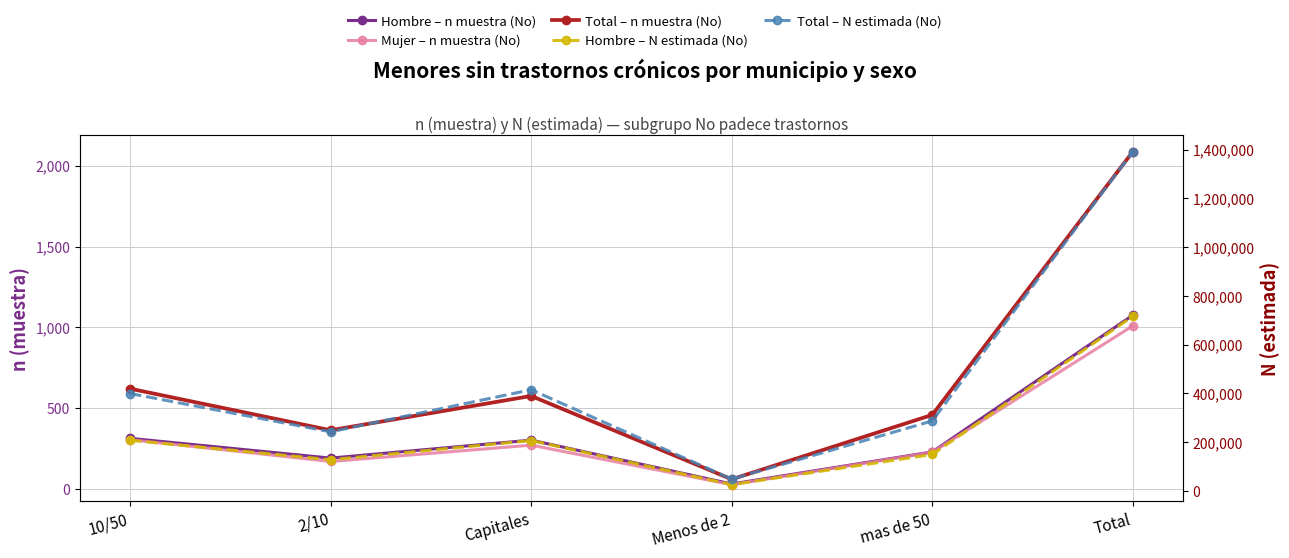

What is the spread (max minus min) of values at Menos de 2?

48139